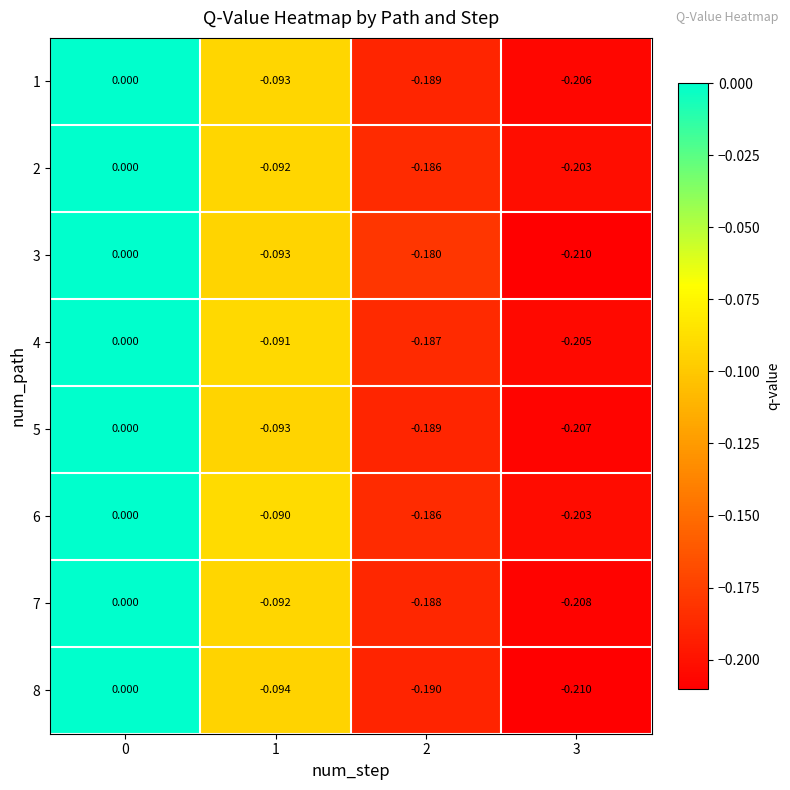

Is the value of 3 at 2 greater than the value of 7 at 0?

No